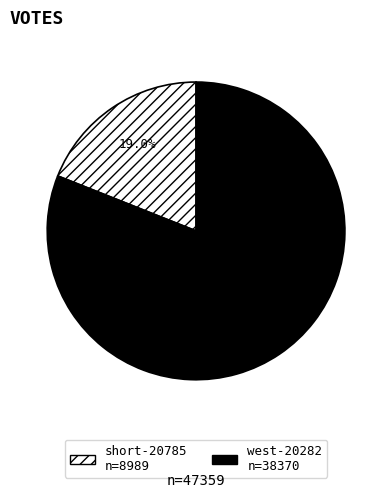

Do west-20282 and short-20785 together represent more than half of the pie?

Yes